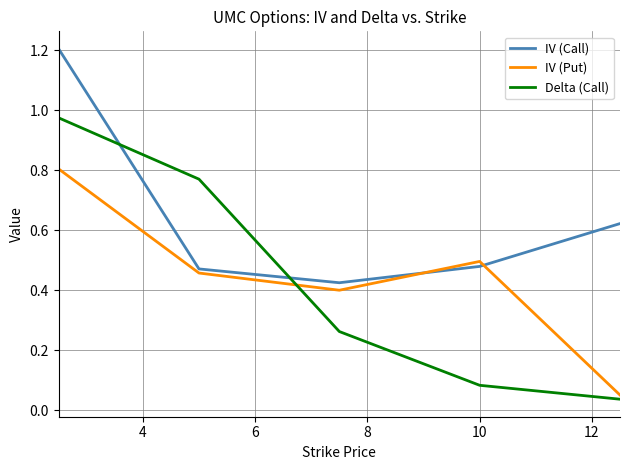

Which series has the largest range (max minus min)?

Delta (Call)